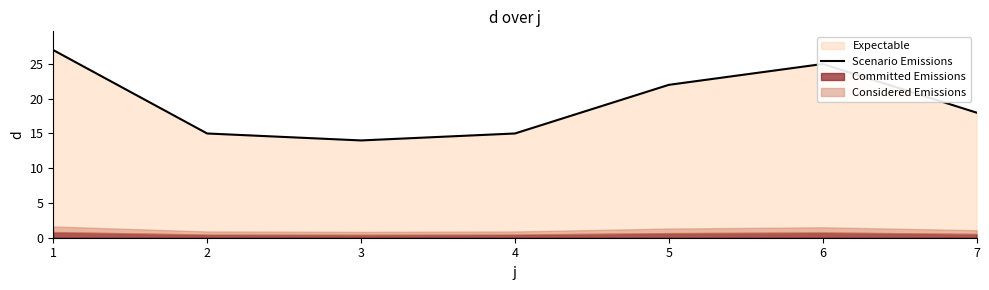

Reading left to right, what are all the values shown in this chart?

1=27	2=15	3=14	4=15	5=22	6=25	7=18